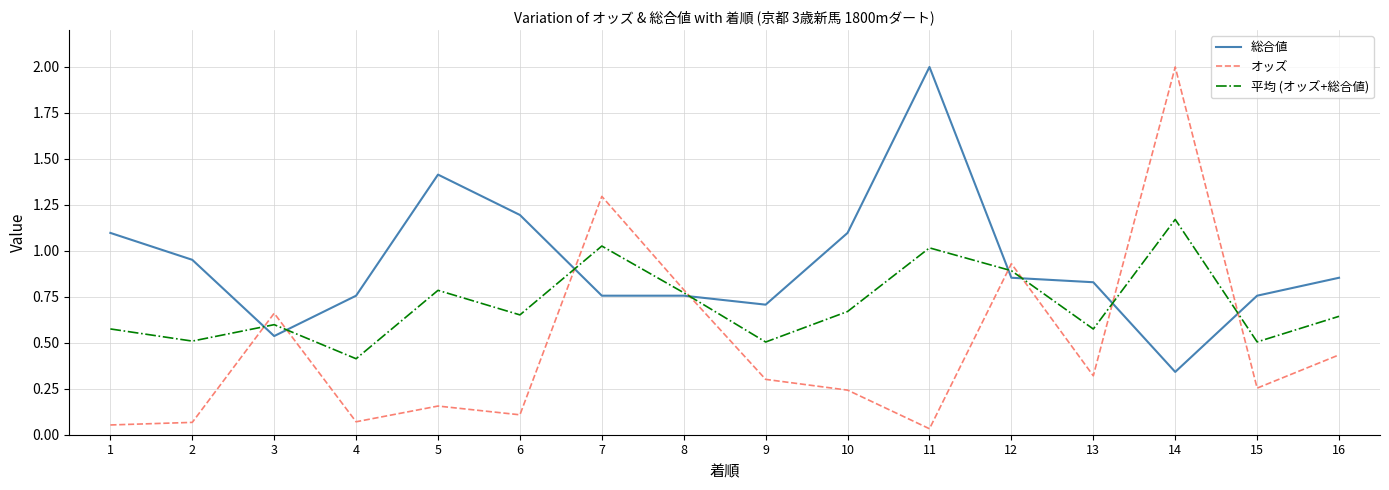

Rank the series by their average value, from highest to lowest.

総合値, 平均 (オッズ+総合値), オッズ